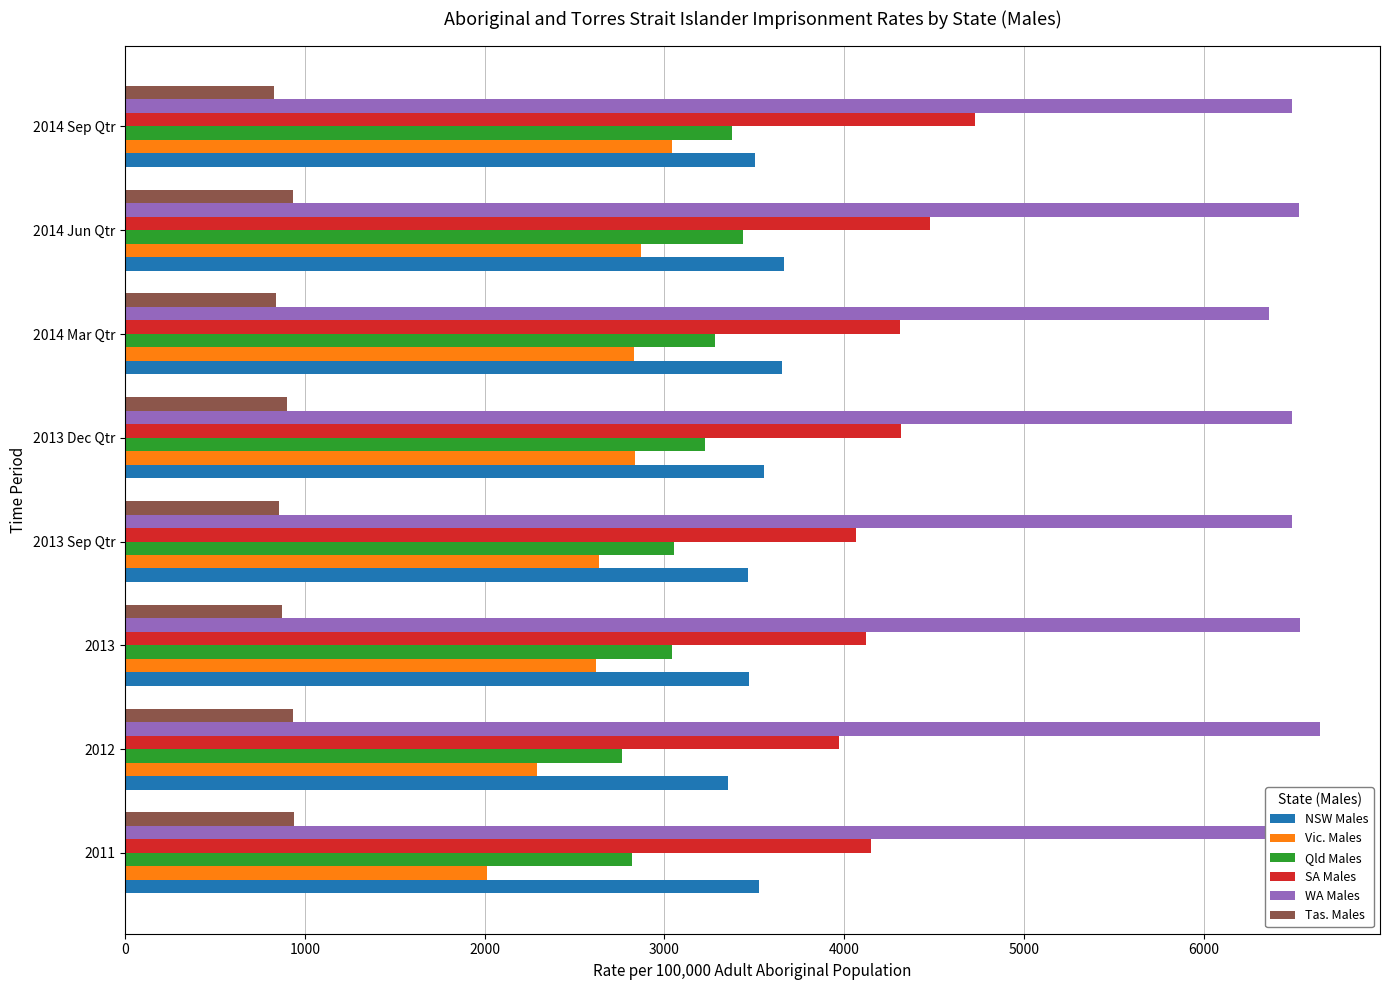

What is the difference between the highest and lowest values at 2014 Jun Qtr?

5596.3